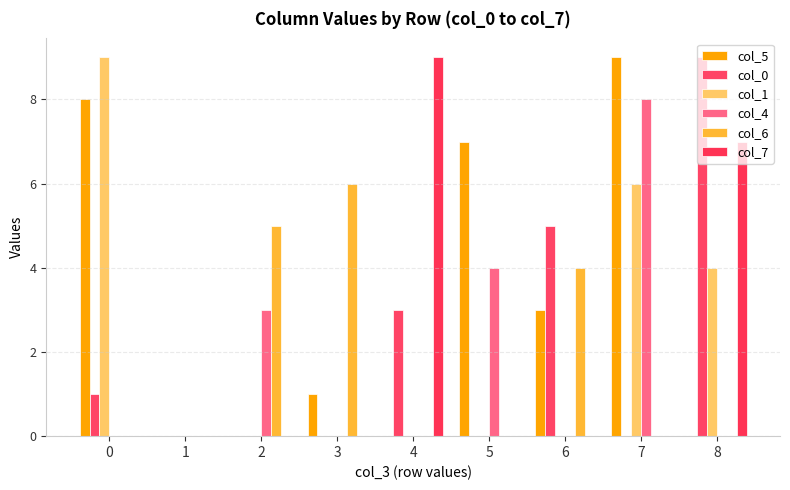

What is the maximum value for col_0?

9